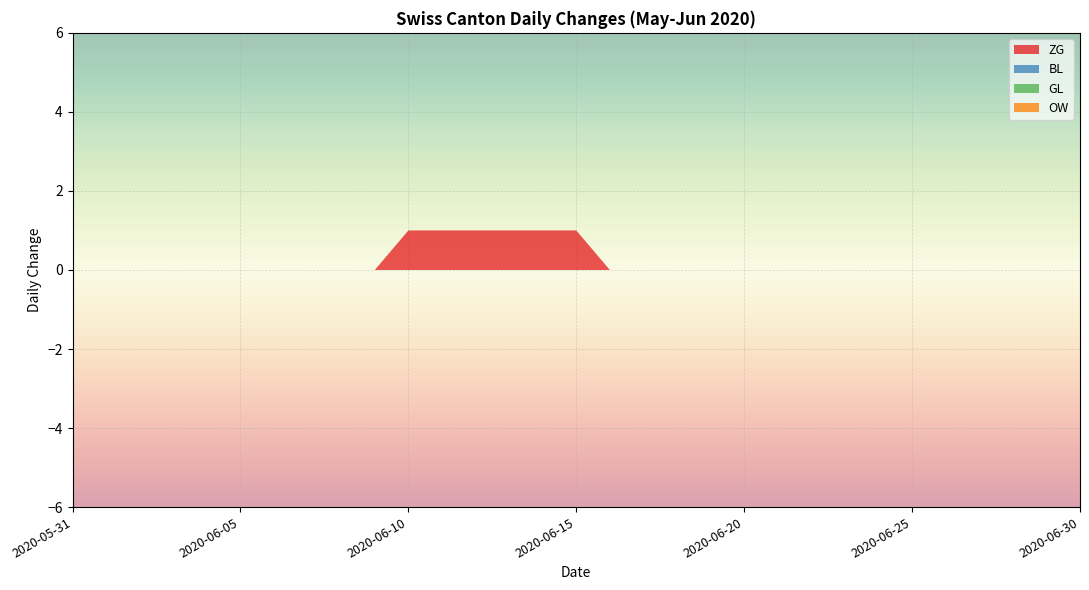

Reading right to left, list all the values displayed in this chart.

ZG: 0	0	0	0	0	0	0	0	0	0	0	0	0	0	0	1	1	1	1	1	1	0	0	0	0	0	0	0	0	0	0
BL: 0	0	0	0	0	0	0	0	0	0	0	0	0	0	0	0	0	0	0	0	0	0	0	0	0	0	0	0	0	0	0
GL: 0	0	0	0	0	0	0	0	0	0	0	0	0	0	0	0	0	0	0	0	0	0	0	0	0	0	0	0	0	0	0
OW: 0	0	0	0	0	0	0	0	0	0	0	0	0	0	0	0	0	0	0	0	0	0	0	0	0	0	0	0	0	0	0